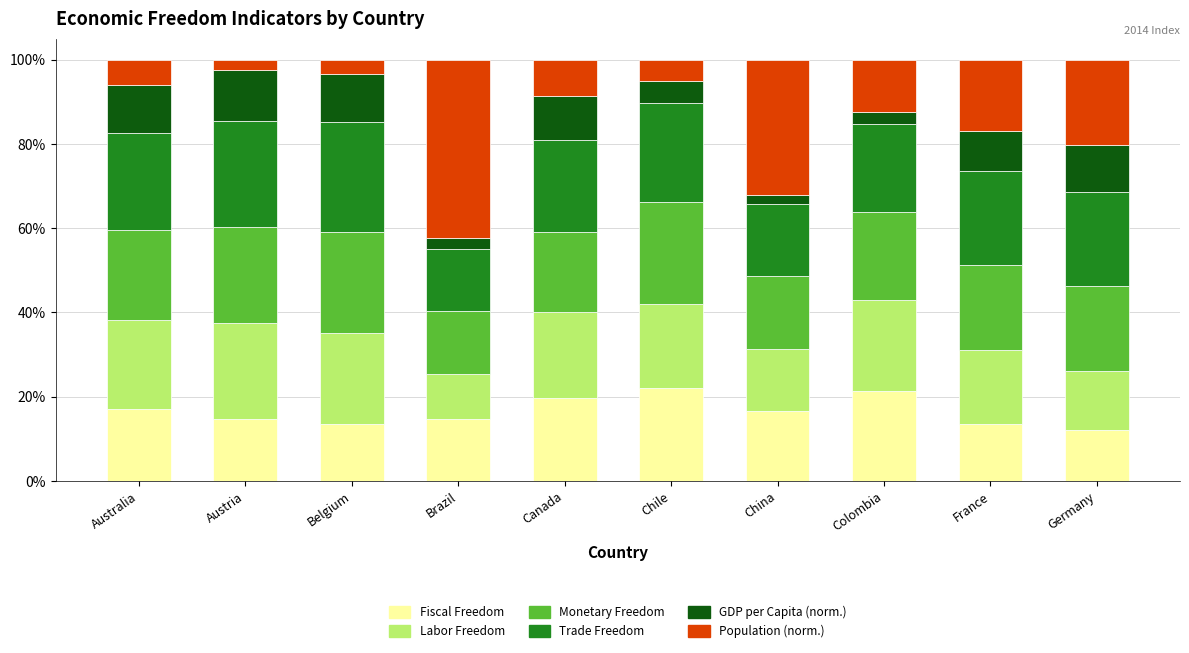

The Fiscal Freedom series shows 3.6 at France. True or false?

False